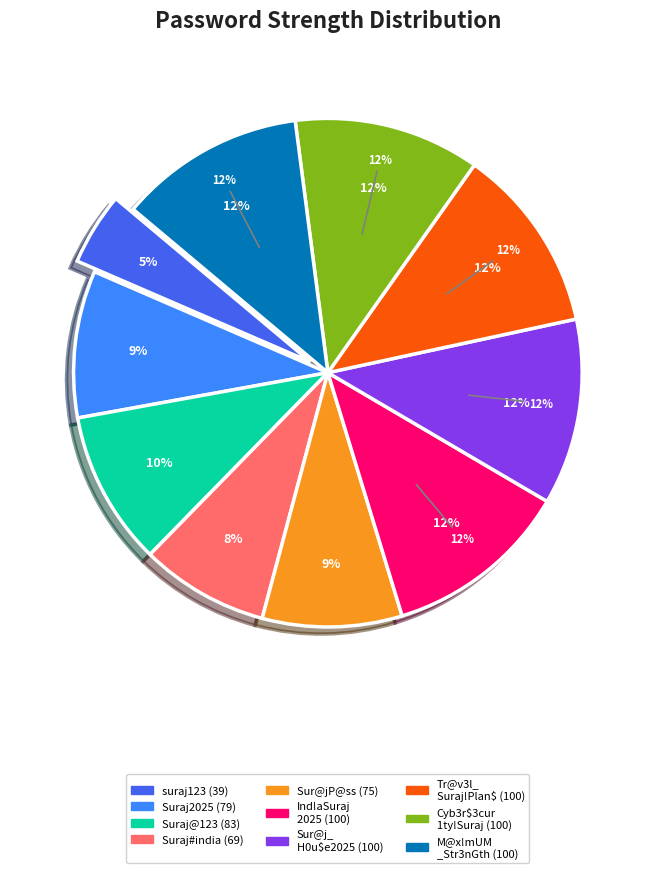

How many segments does this pie chart have?

10